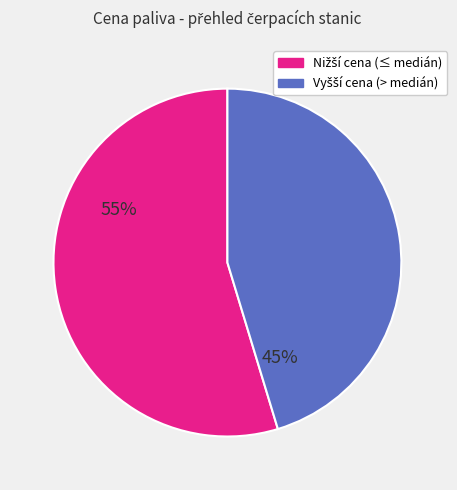

Is there a majority slice in this chart?

Yes